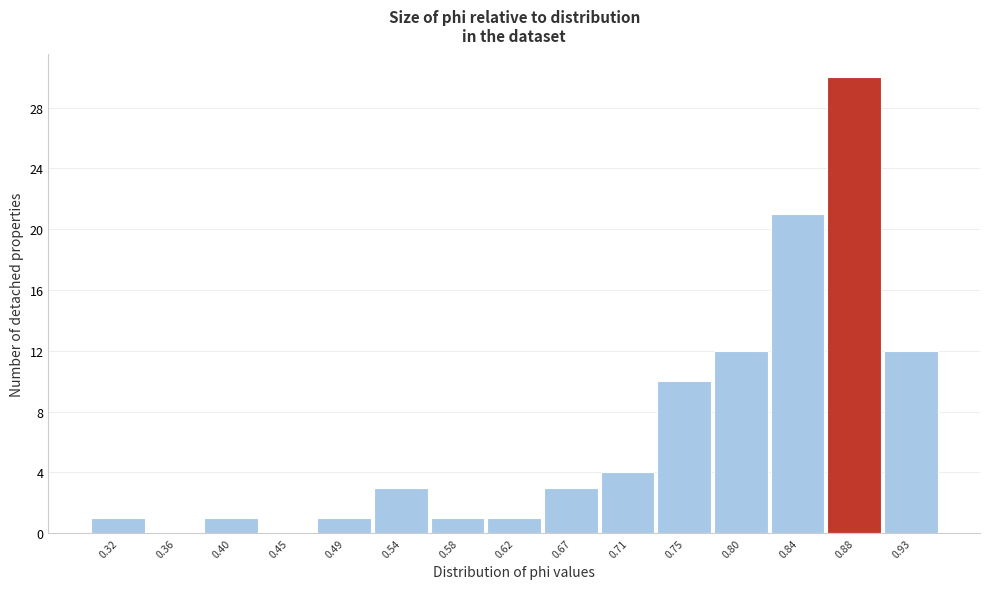

What is the height of the bar covering 0.295 to 0.340 on the x-axis? Neither the bar edges nor the heights are printed on the chart, so give them approximately, as read against the axes.

1